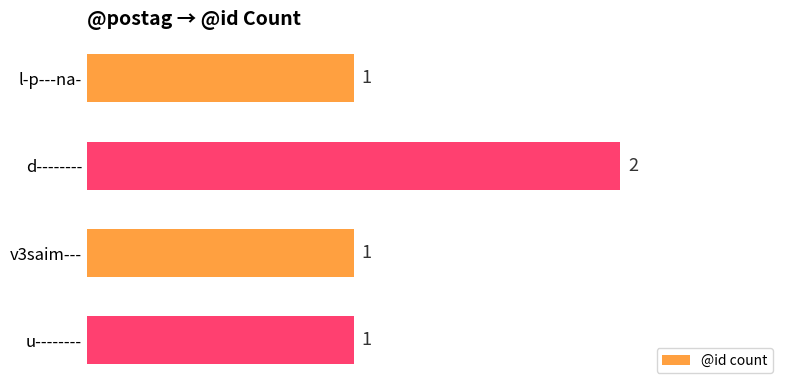

What is the sum of all values?

5